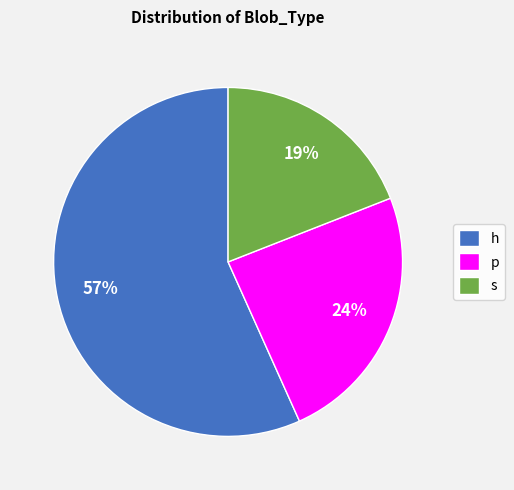

What percentage is the p slice, to the nearest percent?

24%